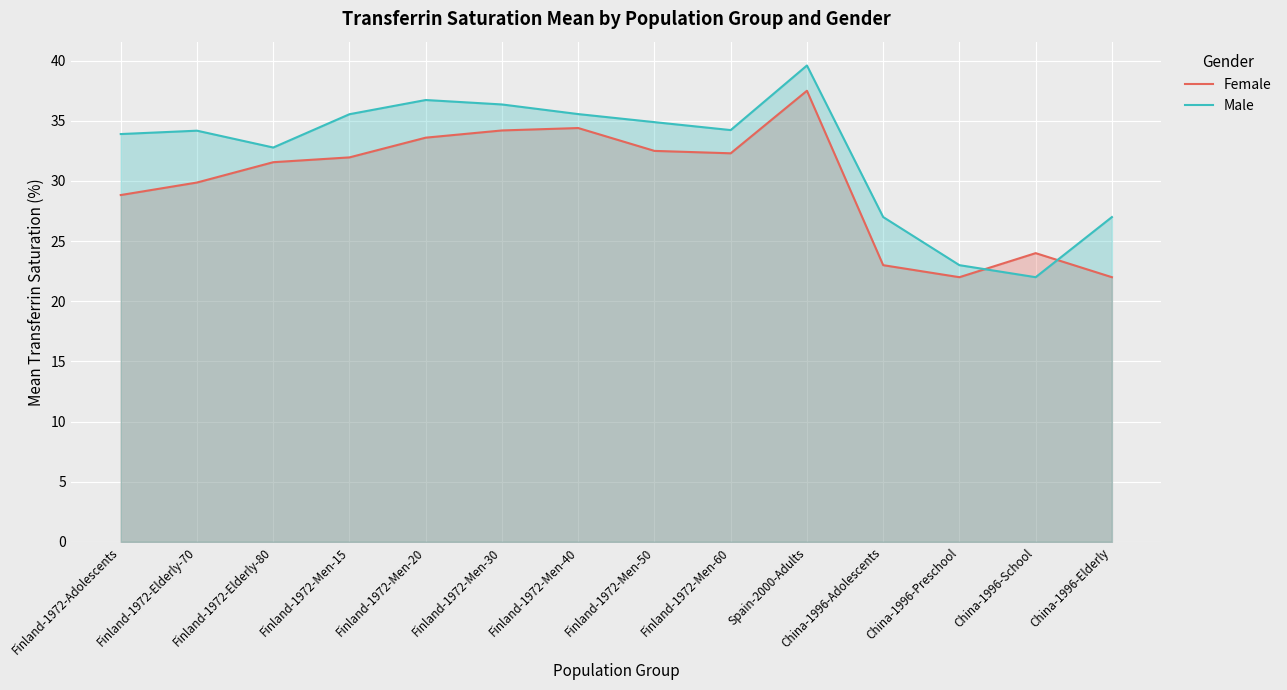

What is the value of the Female point at the 2nd from the left?

29.9